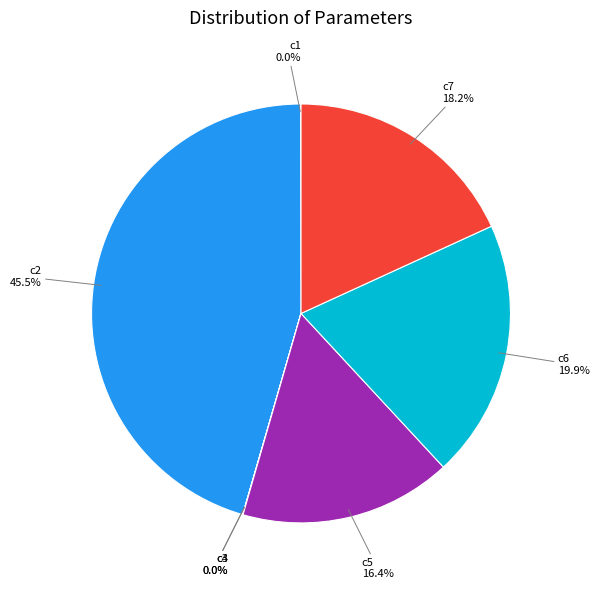

What is the largest slice in the pie chart?

c2